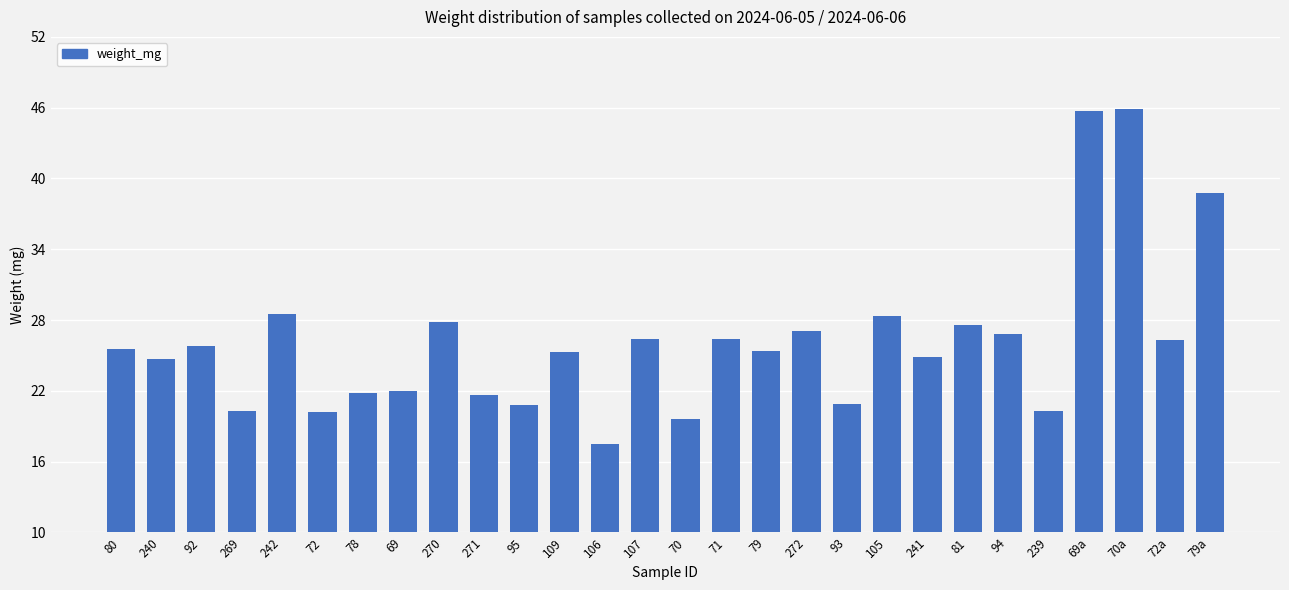

True or false: the data shows 19.6 at 70.

True